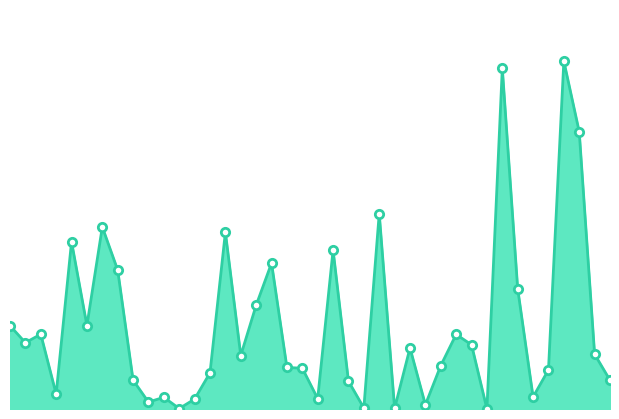

Does the chart display data point markers on the line(s)?

No